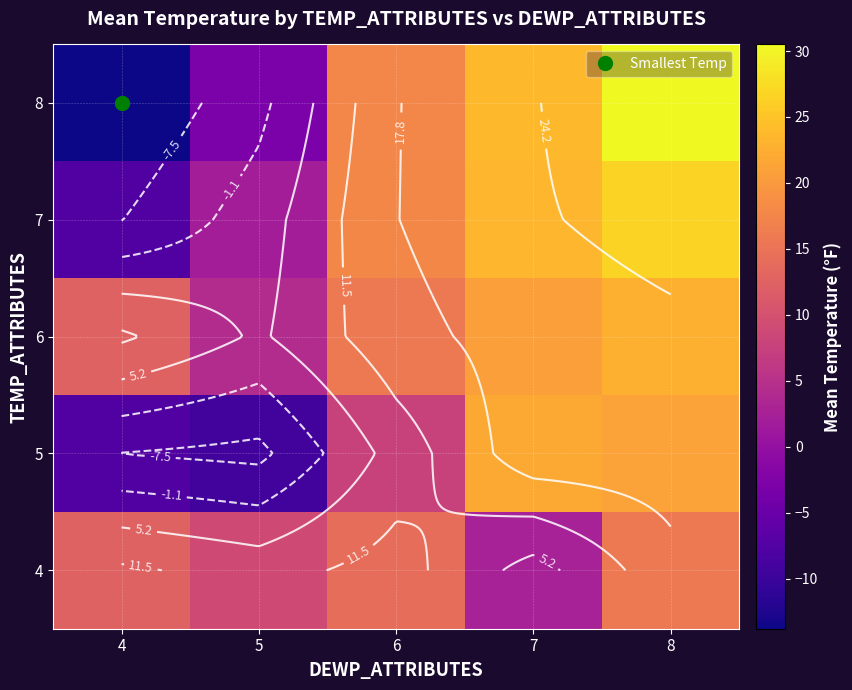

How many categories are shown in the chart?

5